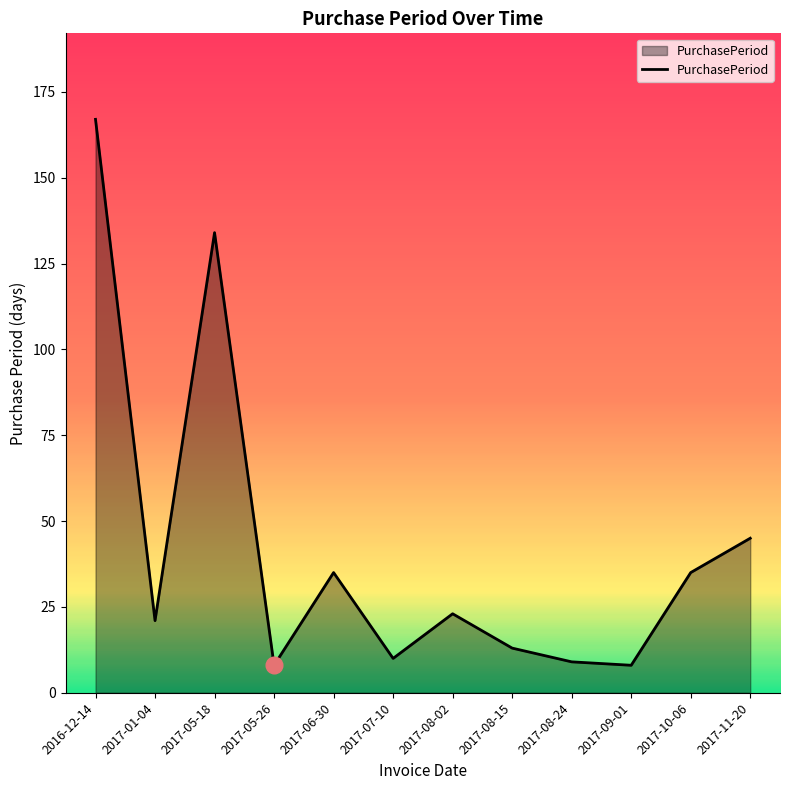

How many interior local valleys (lower than both neighbors) does the data have?

4